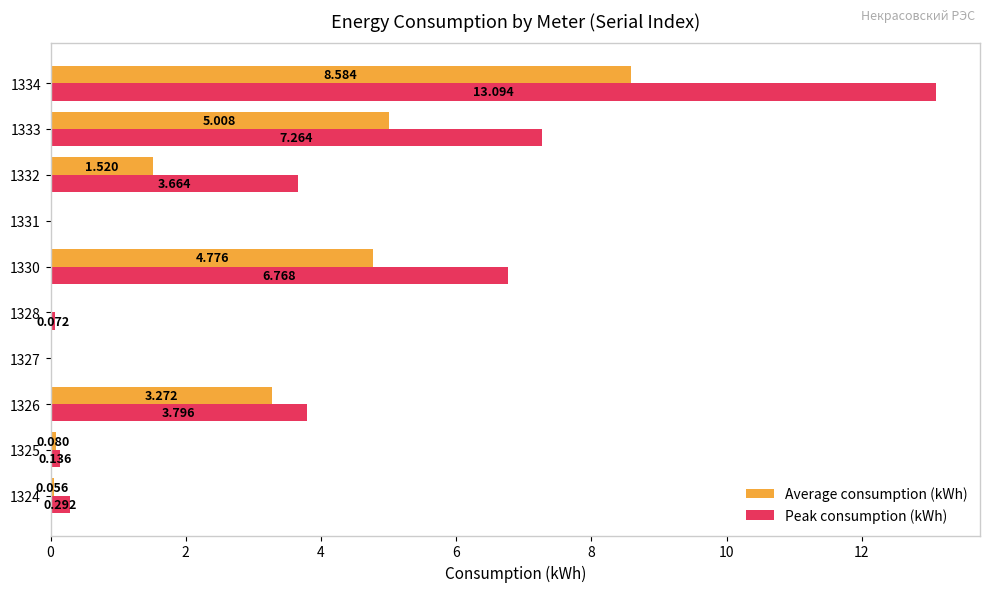

Which series has the largest total across all categories?

Peak consumption (kWh)